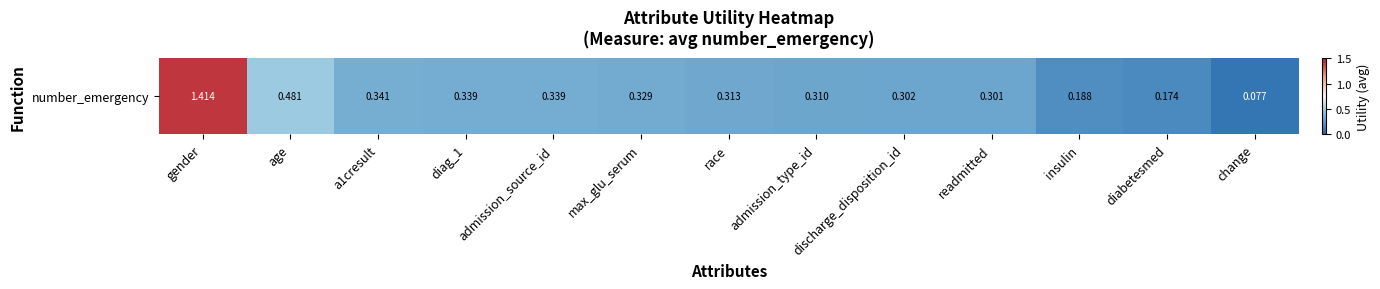

Is it true that the value at age is 0.3?

False